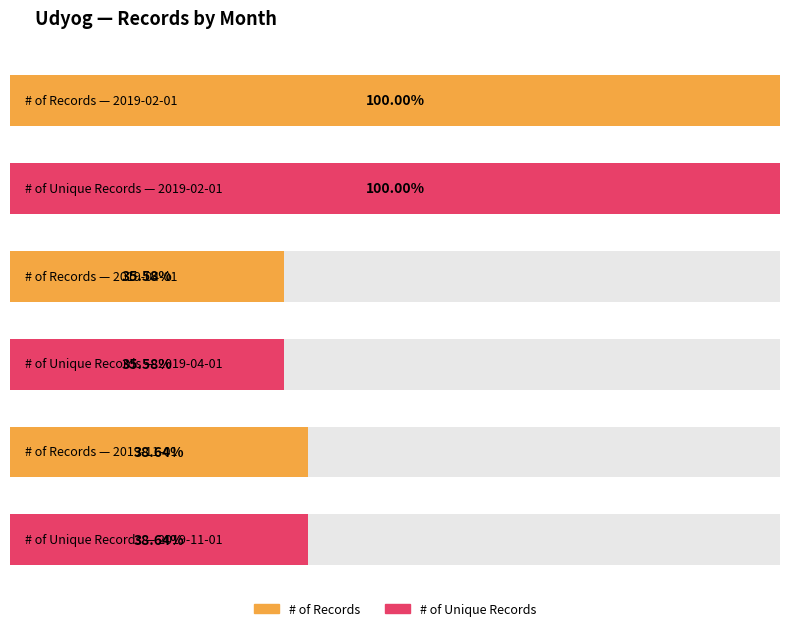

Reading left to right, transcribe all the data shown in this chart.

# of Records: 4602134	1637430	1778100
# of Unique Records: 4602134	1637430	1778100